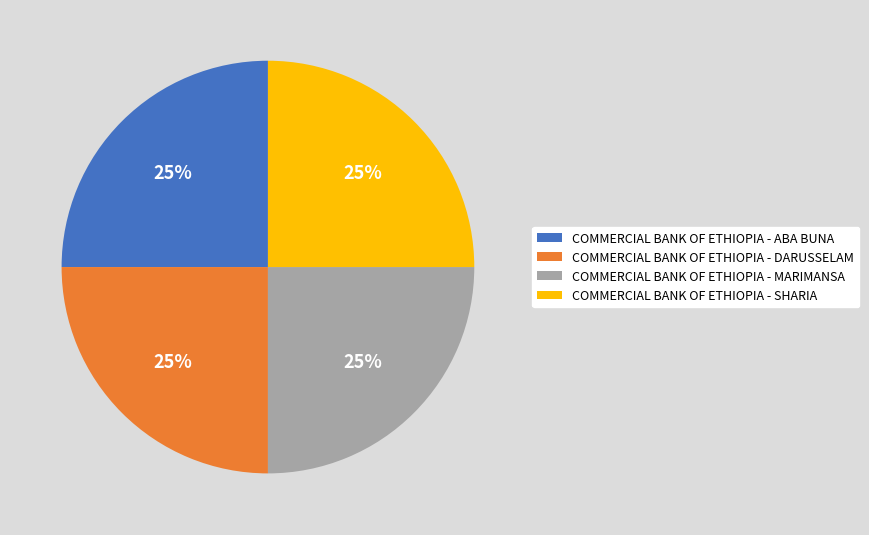

Is there a majority slice in this chart?

No